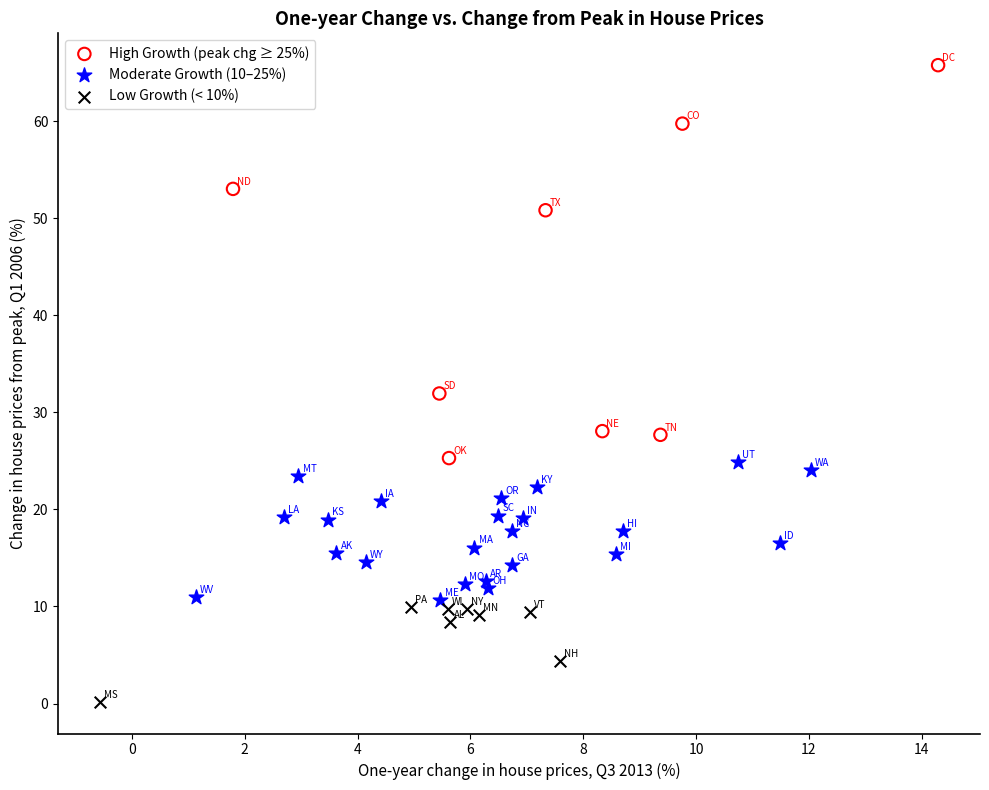

Which series contains the lowest Y value?

Low Growth (< 10%)